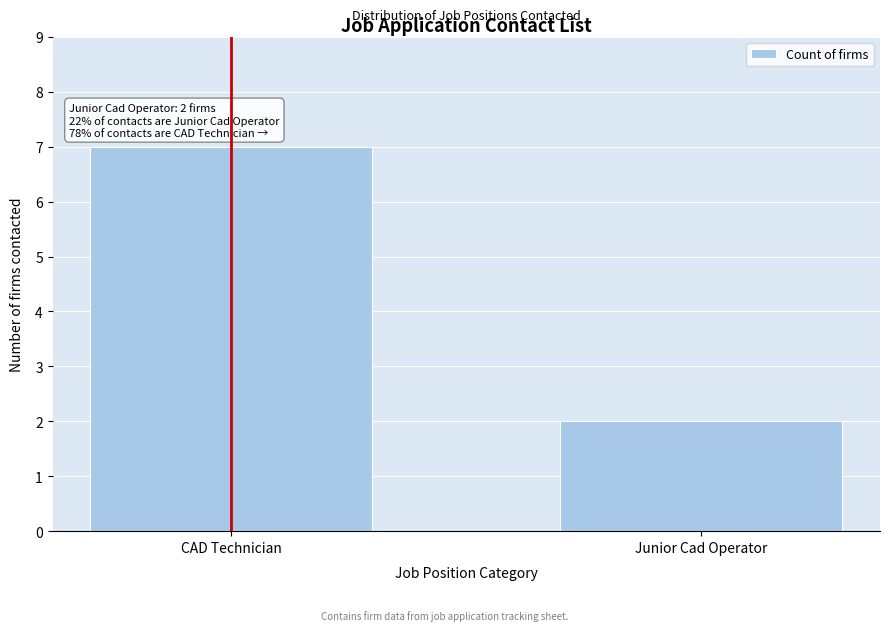

Reading left to right, transcribe all the data shown in this chart.

CAD Technician=7	Junior Cad Operator=2